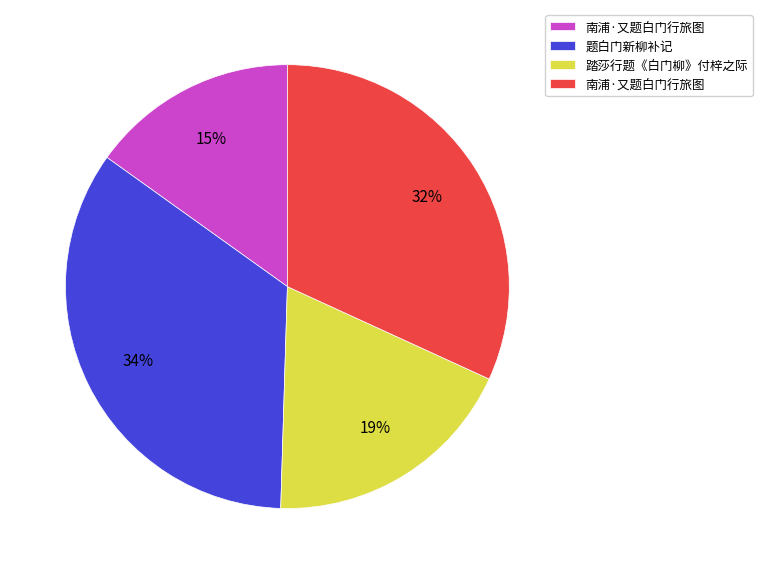

To the nearest percent, what is the average slice percentage?

25%